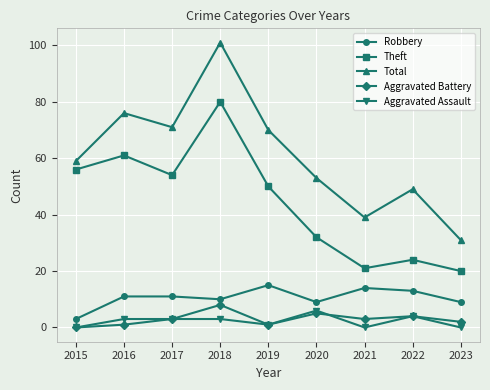

Reading right to left, list all the values displayed in this chart.

Robbery: 9	13	14	9	15	10	11	11	3
Theft: 20	24	21	32	50	80	54	61	56
Total: 31	49	39	53	70	101	71	76	59
Aggravated Battery: 2	4	3	5	1	8	3	1	0
Aggravated Assault: 0	4	0	6	1	3	3	3	0